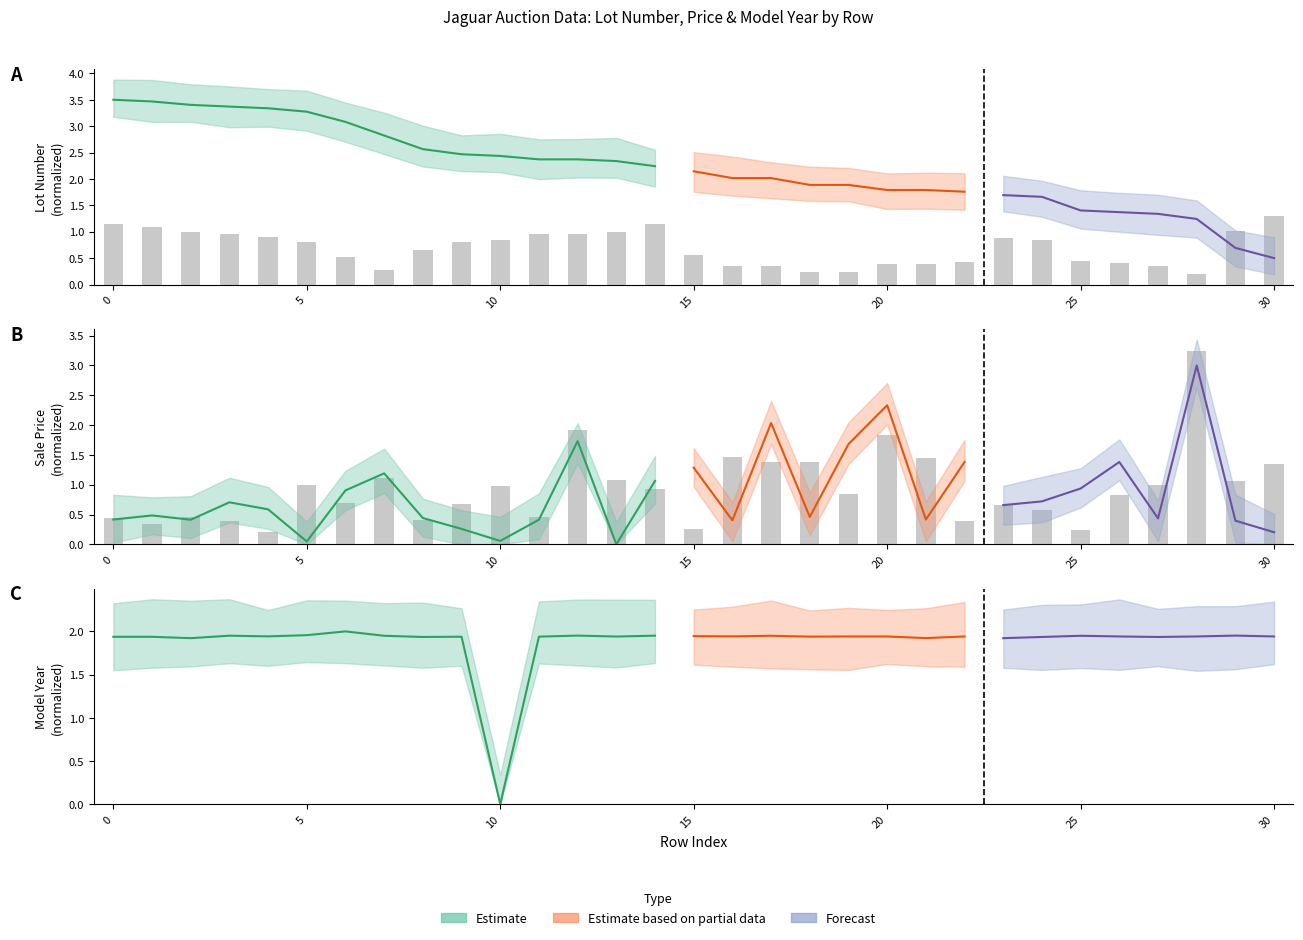

The value at 9 is 2.5. True or false?

True